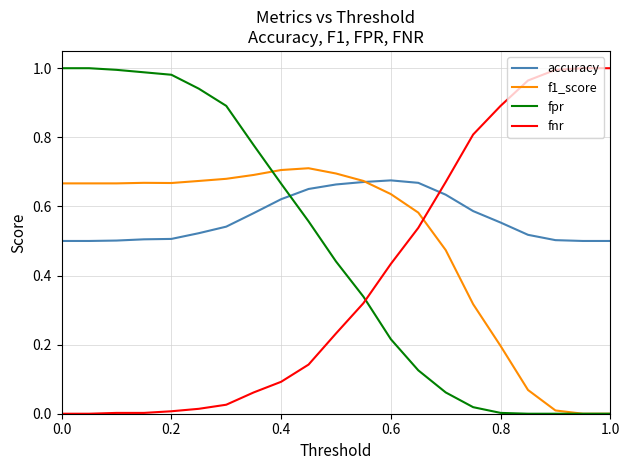

Which series has the largest total across all categories?

accuracy